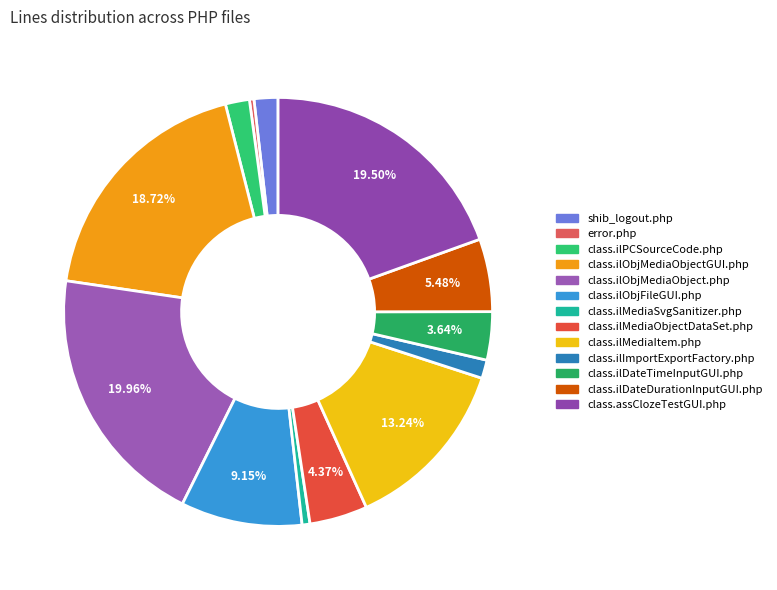

To the nearest percent, what is the difference between the largest and smallest slice percentages?

20%